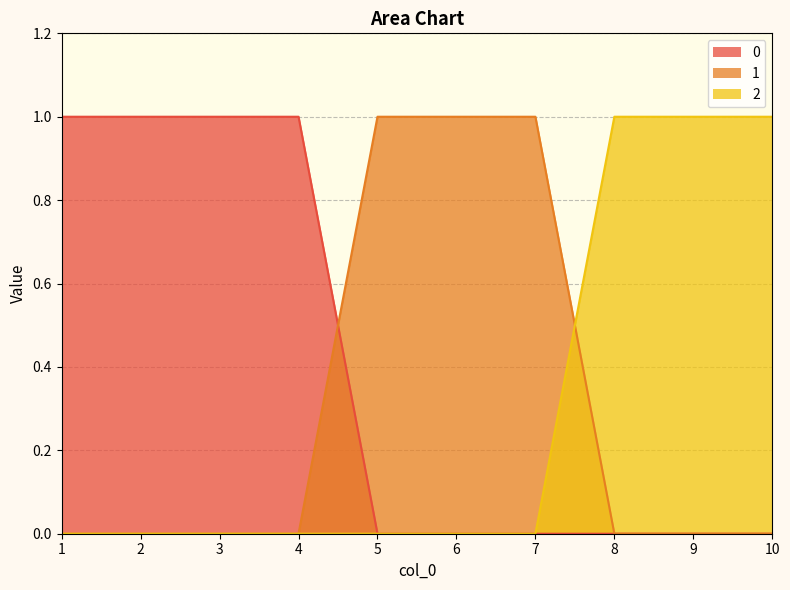

True or false: 0 has a value of 1 at 4.

True